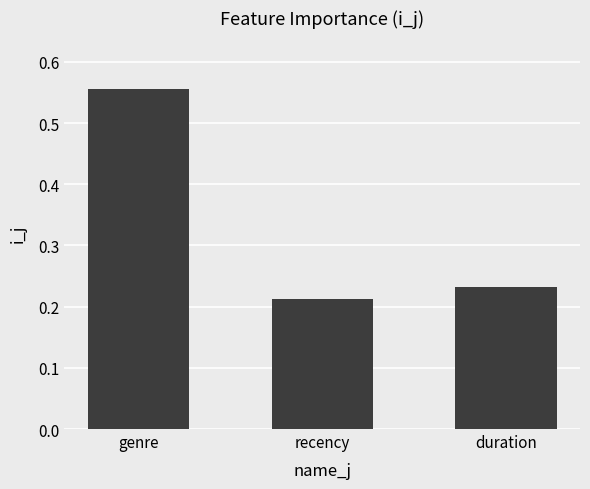

Is it true that the value at duration is 0.1?

False